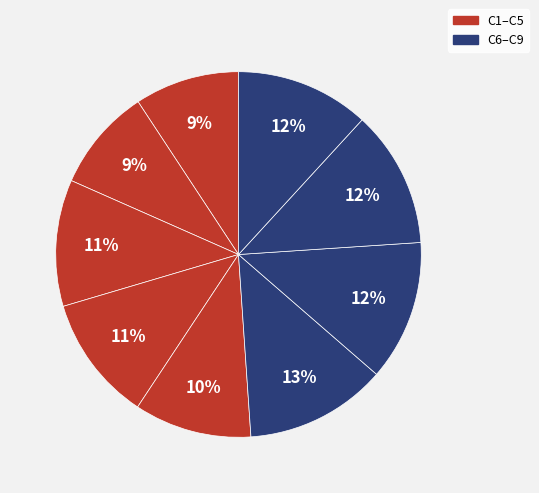

Rank the categories by value from highest to lowest.

C6, C7, C8, C9, C3, C4, C5, C1, C2